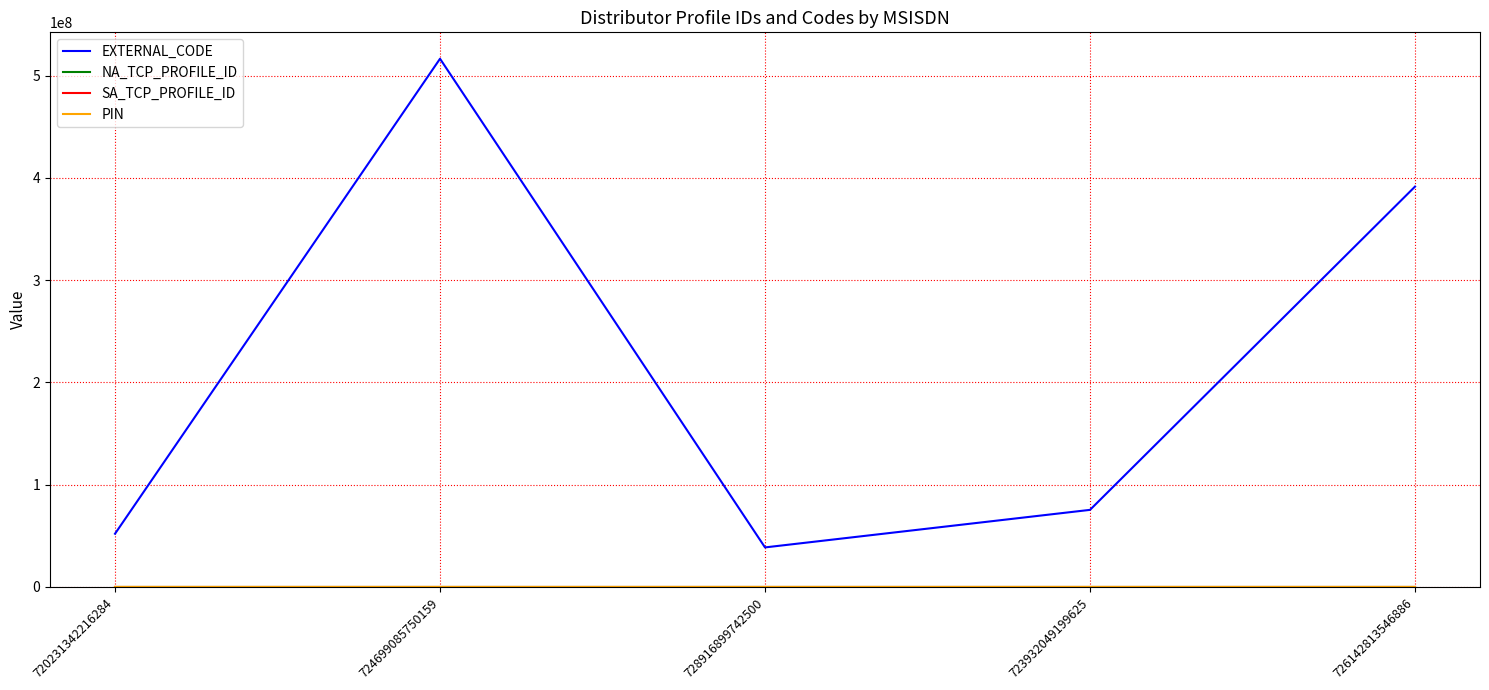

What is the maximum value for EXTERNAL_CODE?

516477322